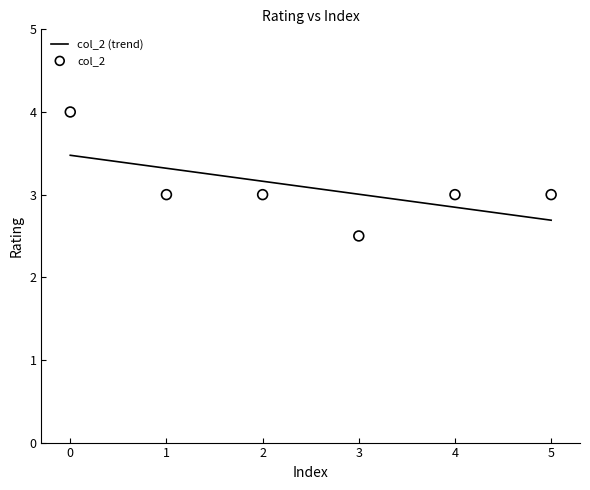

What is the change in value from 0 to 5?

-1.0